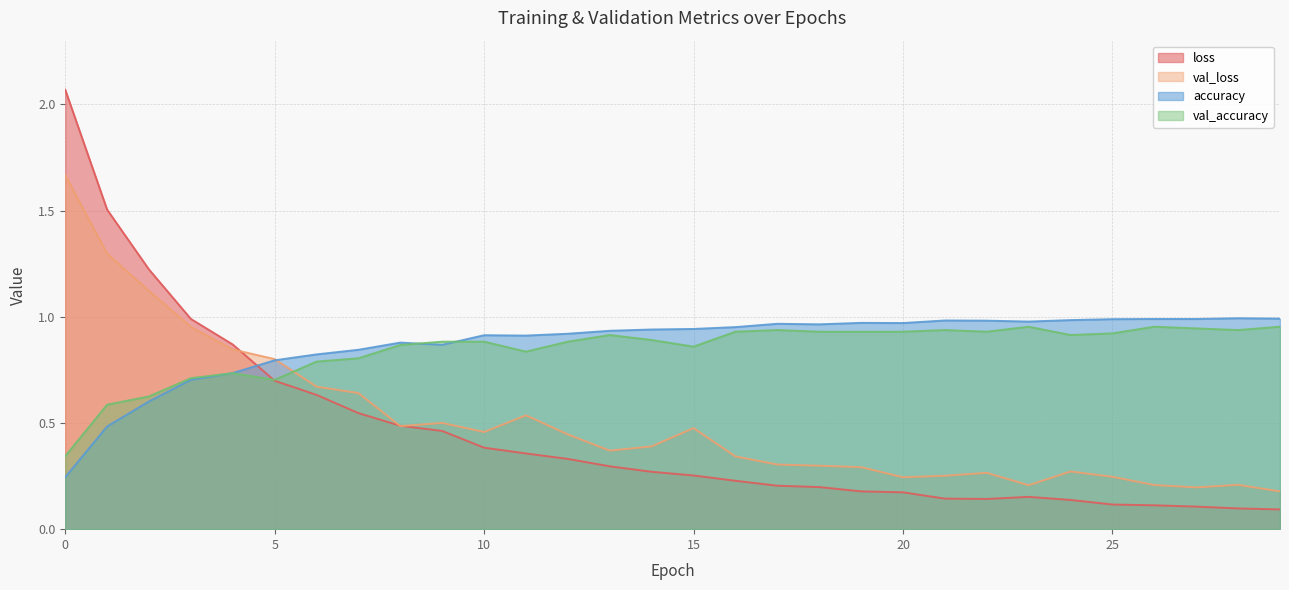

At 23, list the series in order from smallest to largest.

loss, val_loss, val_accuracy, accuracy